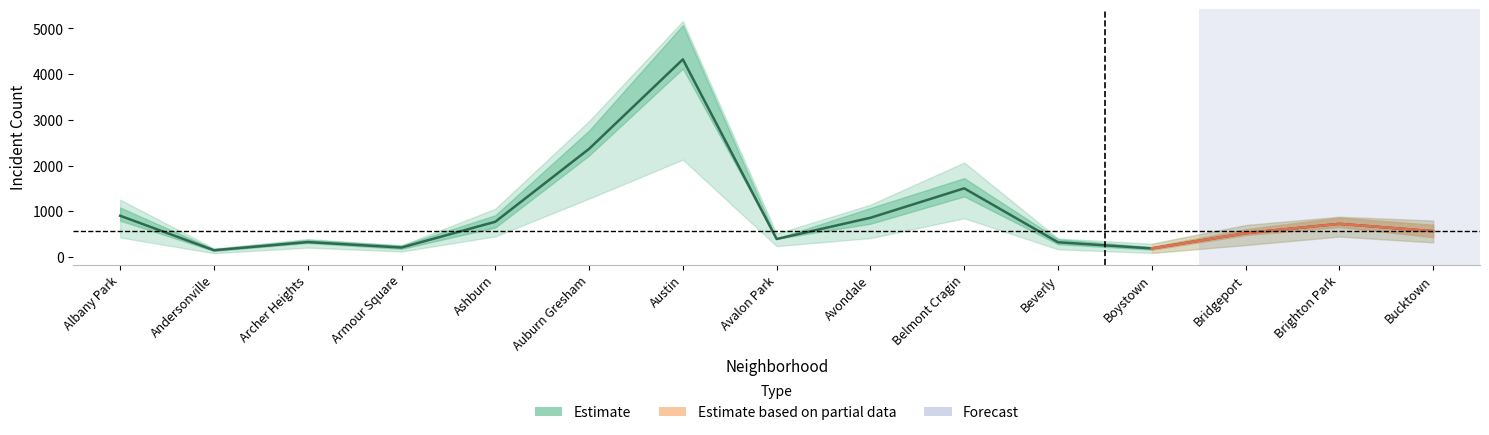

What is the difference between the highest and lowest values at Avondale?

731